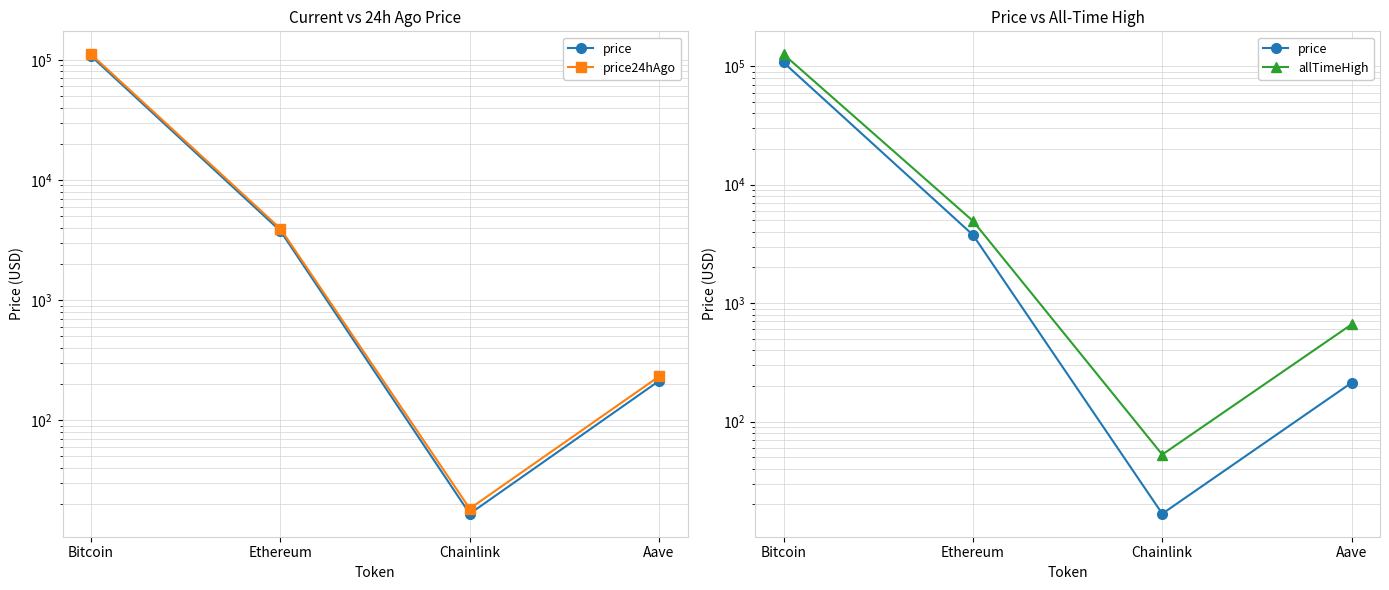

At which category does the chart reach its peak across all series?

Bitcoin